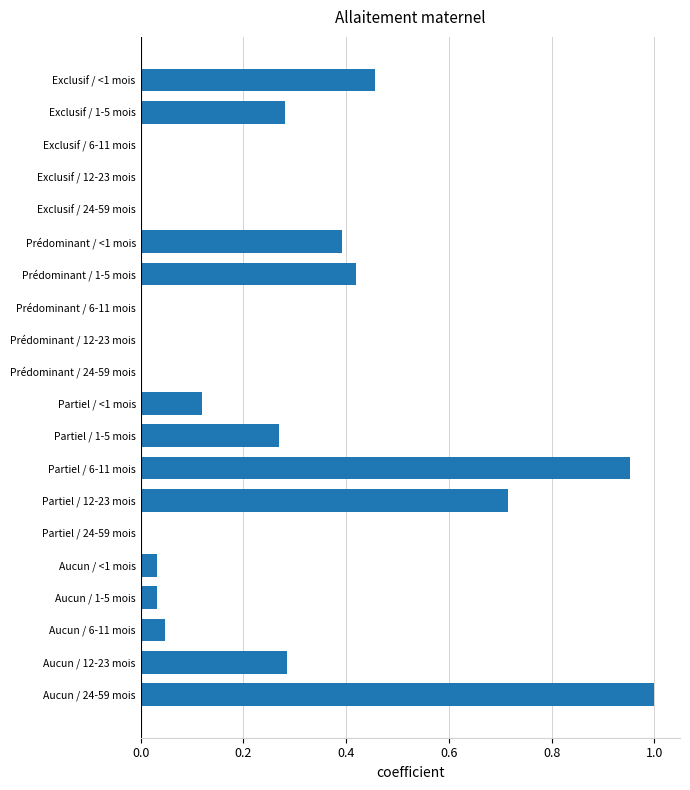

What is the change in value from Partiel / 24-59 mois to Aucun / 12-23 mois?

+0.3